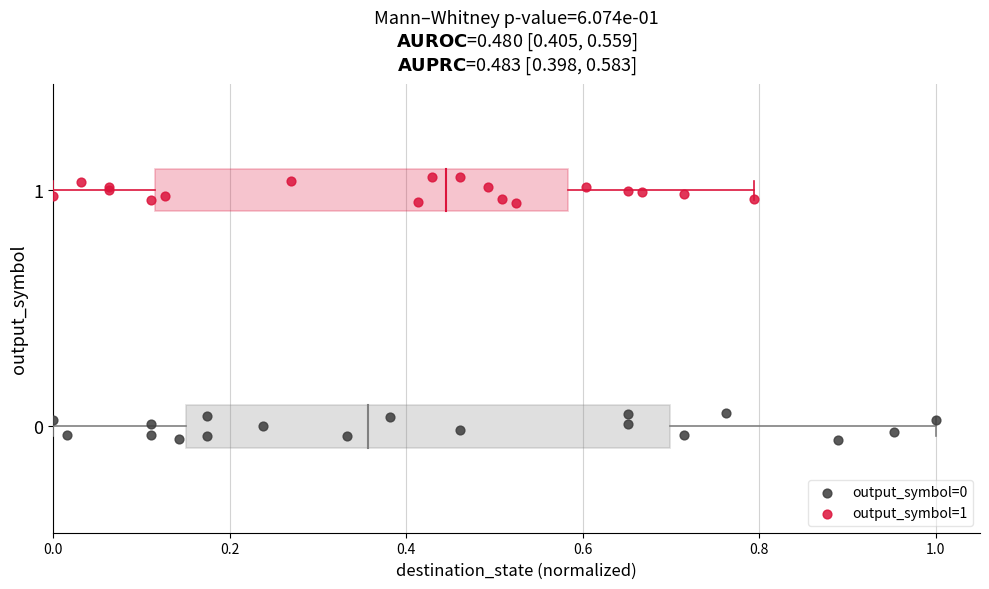

Which series contains the highest Y value?

output_symbol=1